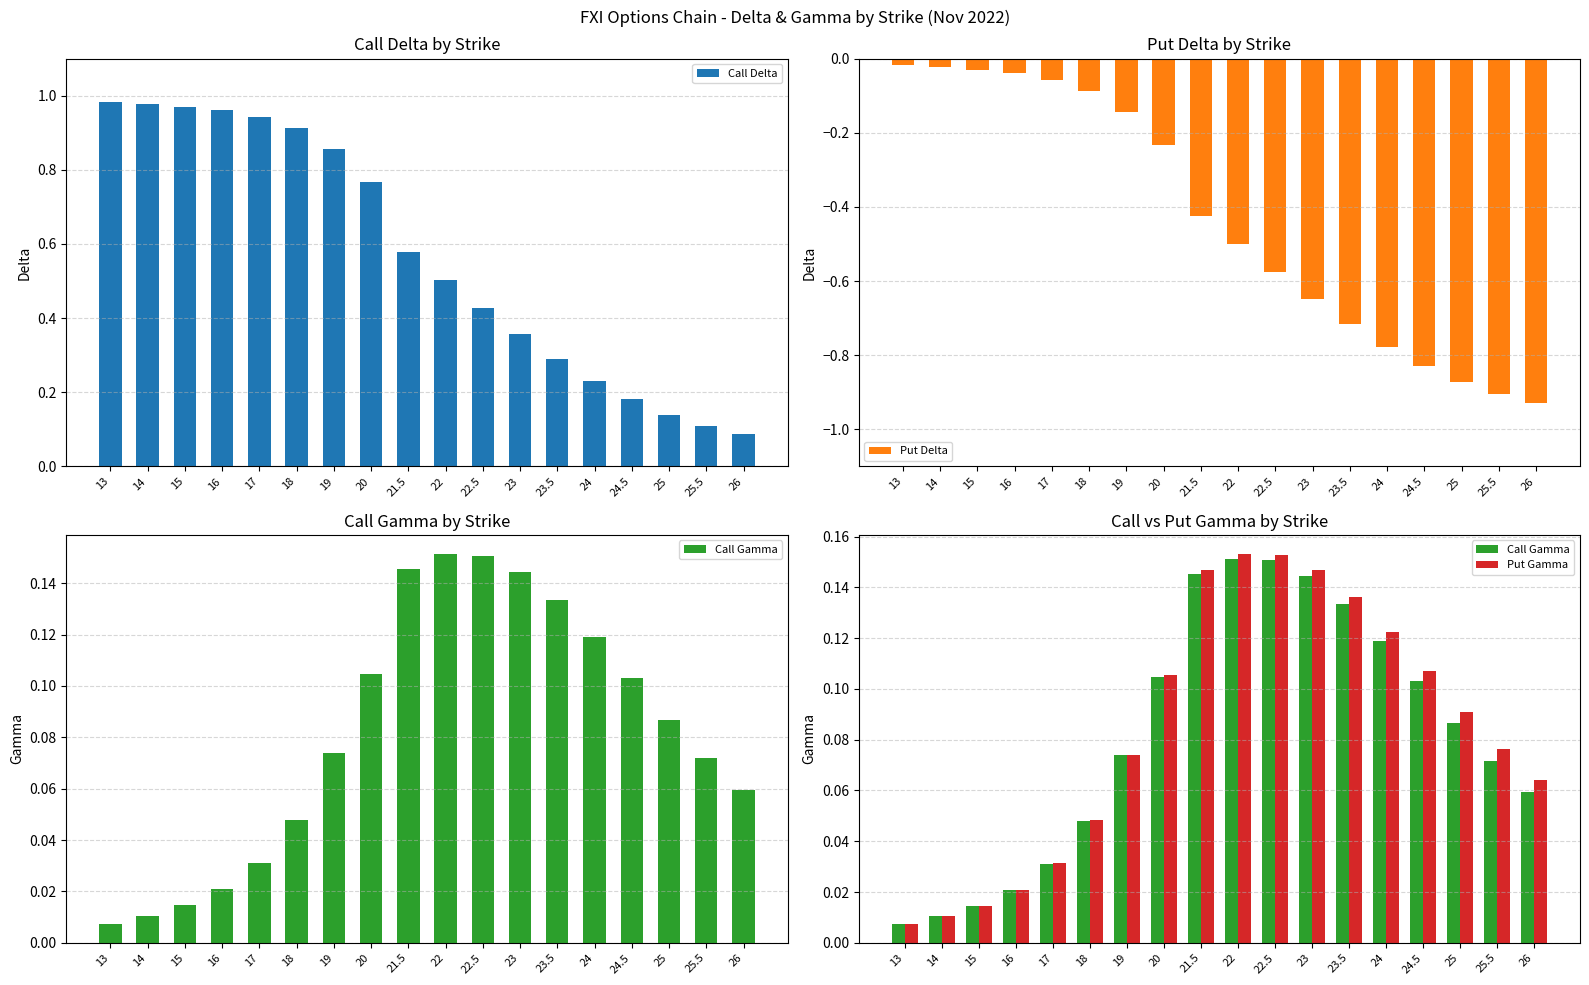

Which series has the largest total across all categories?

Call Delta